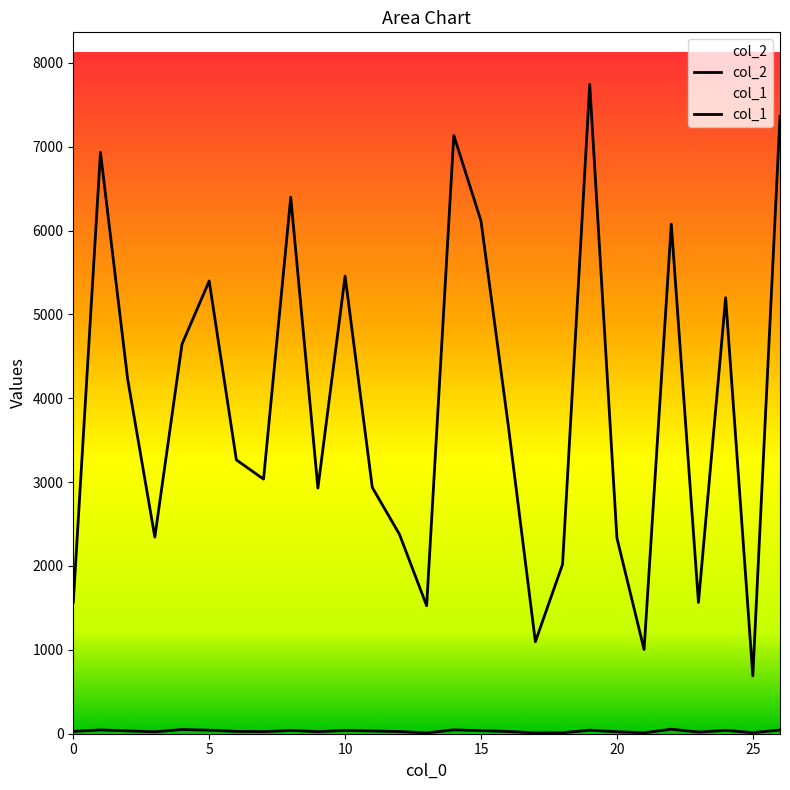

What are all the series names shown in the legend?

col_2, col_1